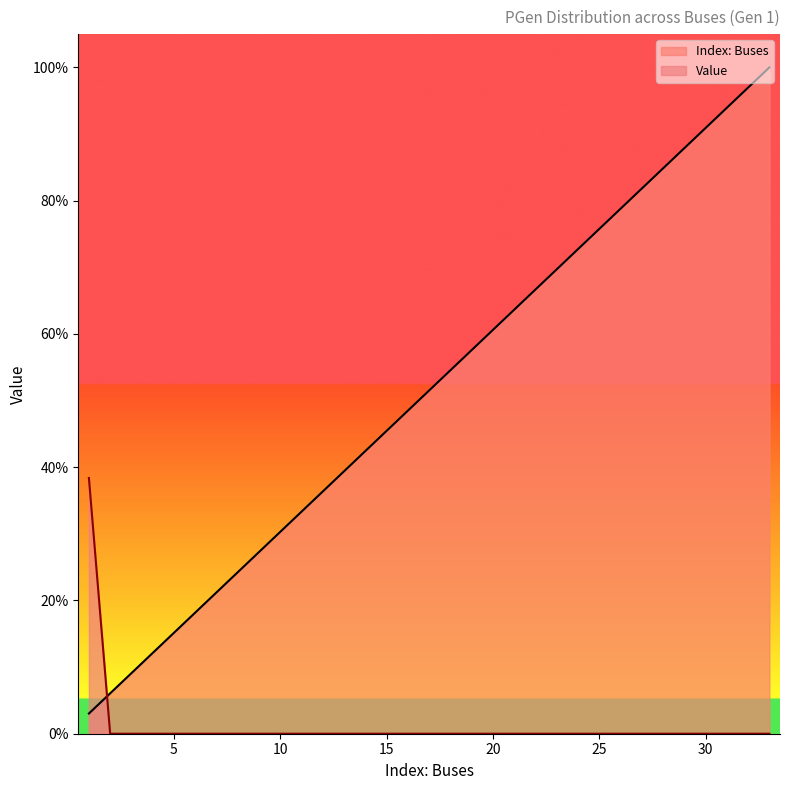

Reading left to right, list all the values displayed in this chart.

Index: Buses: 1=0.0	2=0.1	3=0.1	4=0.1	5=0.2	6=0.2	7=0.2	8=0.2	9=0.3	10=0.3	11=0.3	12=0.4	13=0.4	14=0.4	15=0.5	16=0.5	17=0.5	18=0.5	19=0.6	20=0.6	21=0.6	22=0.7	23=0.7	24=0.7	25=0.8	26=0.8	27=0.8	28=0.8	29=0.9	30=0.9	31=0.9	32=1.0	33=1.0
Value: 1=0.4	2=0.0	3=0.0	4=0.0	5=0.0	6=0.0	7=0.0	8=0.0	9=0.0	10=0.0	11=0.0	12=0.0	13=0.0	14=0.0	15=0.0	16=0.0	17=0.0	18=0.0	19=0.0	20=0.0	21=0.0	22=0.0	23=0.0	24=0.0	25=0.0	26=0.0	27=0.0	28=0.0	29=0.0	30=0.0	31=0.0	32=0.0	33=0.0